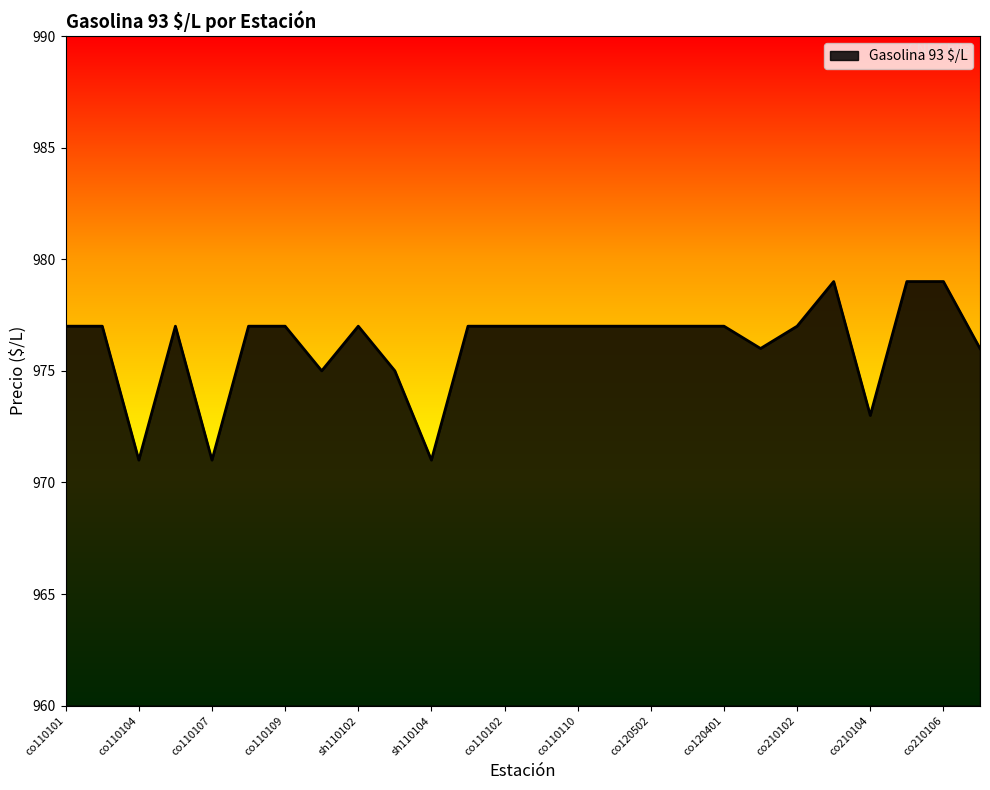

What is the minimum value shown in the chart?

971